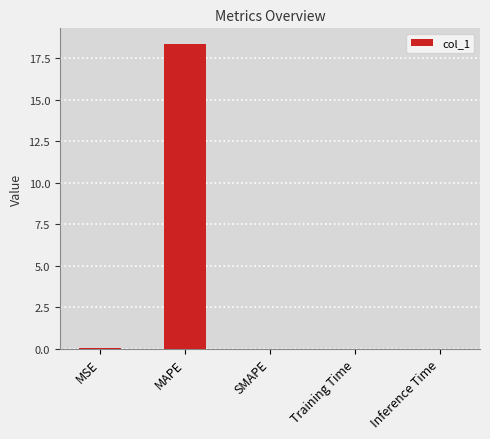

The chart shows a value of 0.0 at Training Time. True or false?

True